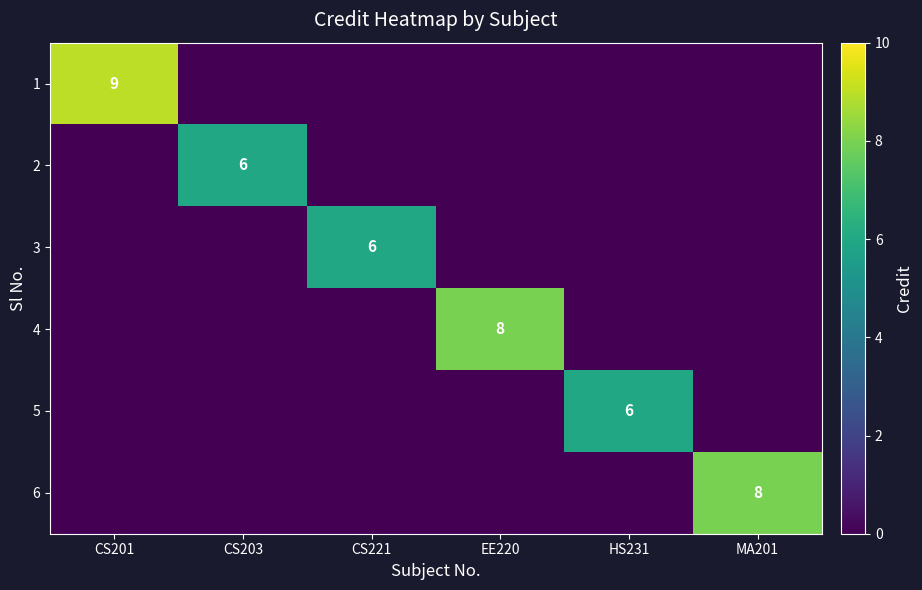

True or false: 2 has a value of 3 at EE220.

False